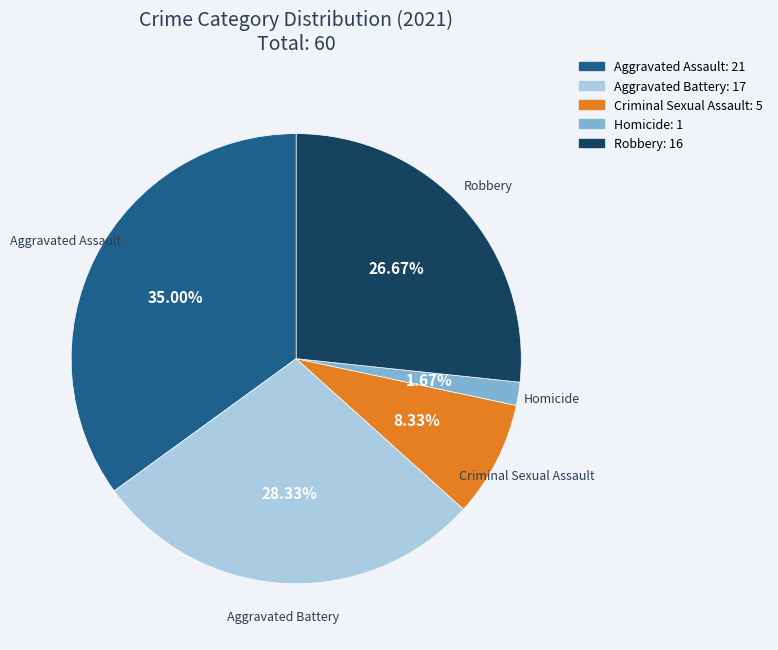

How many segments does this pie chart have?

5